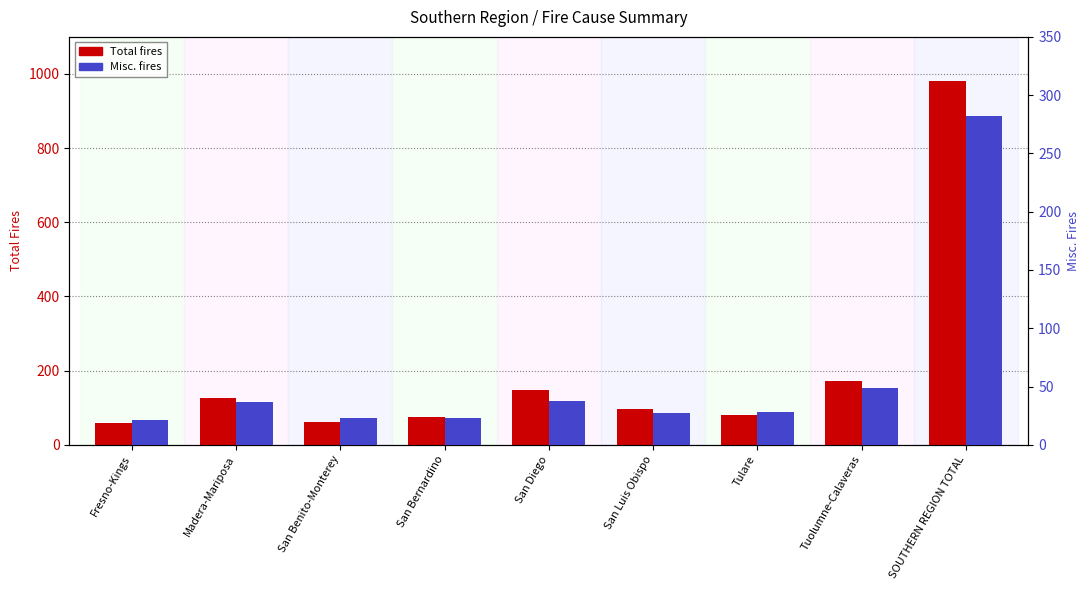

What position from the left is San Diego?

5